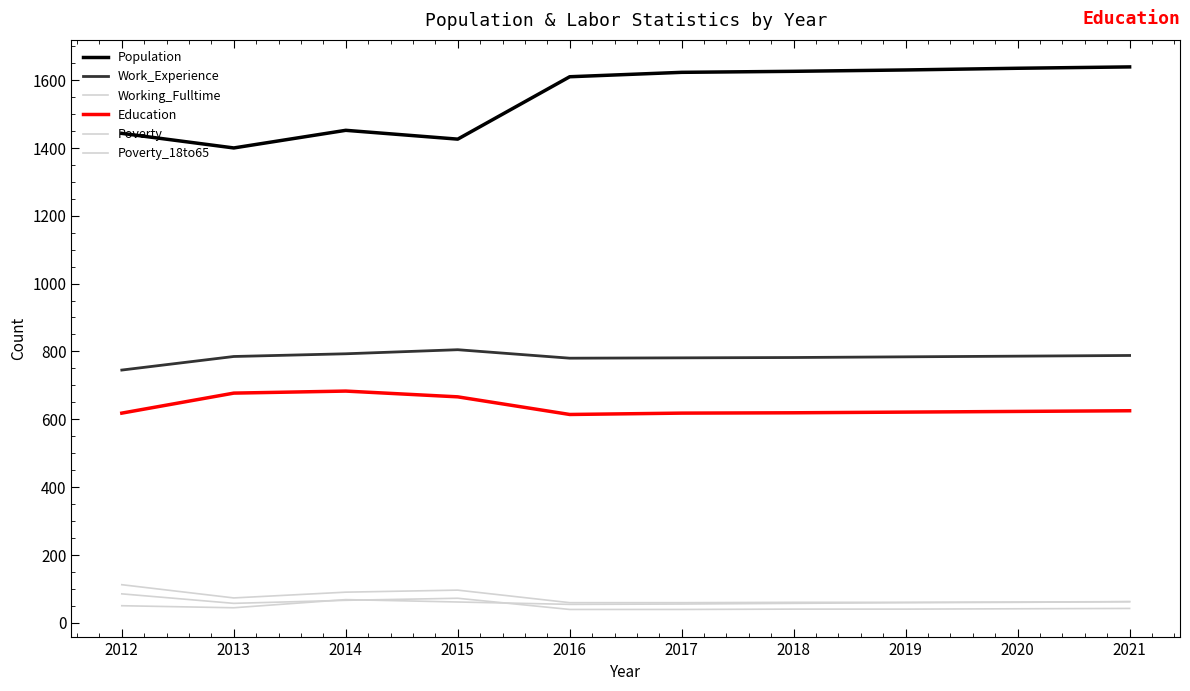

What is the highest value of the Education series?

683